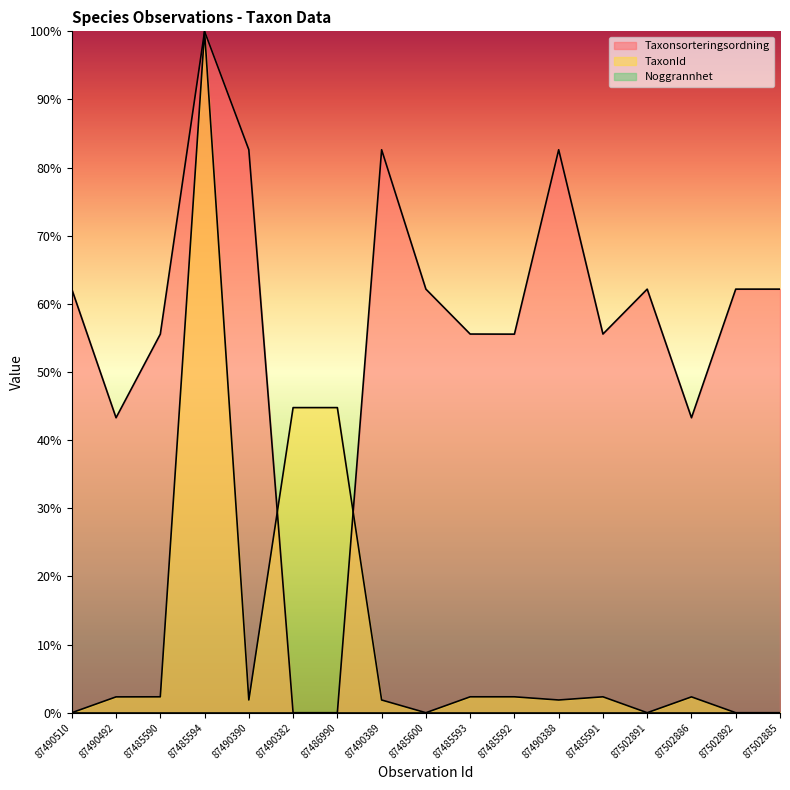

Is it true that Taxonsorteringsordning equals -56.4 at 87490382?

False